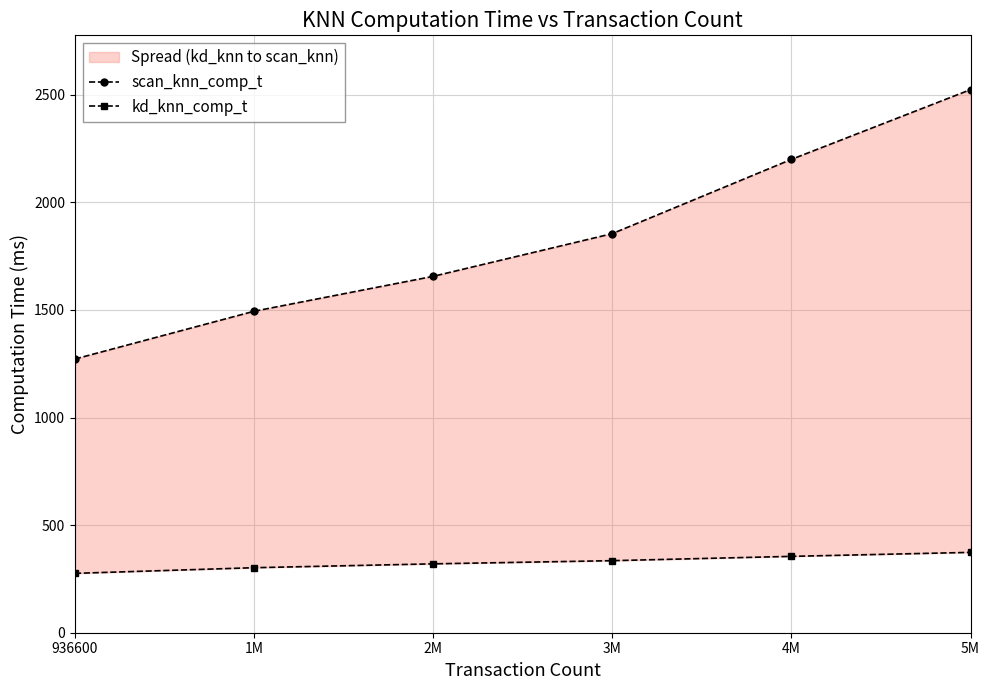

How many data points does each series have?

6